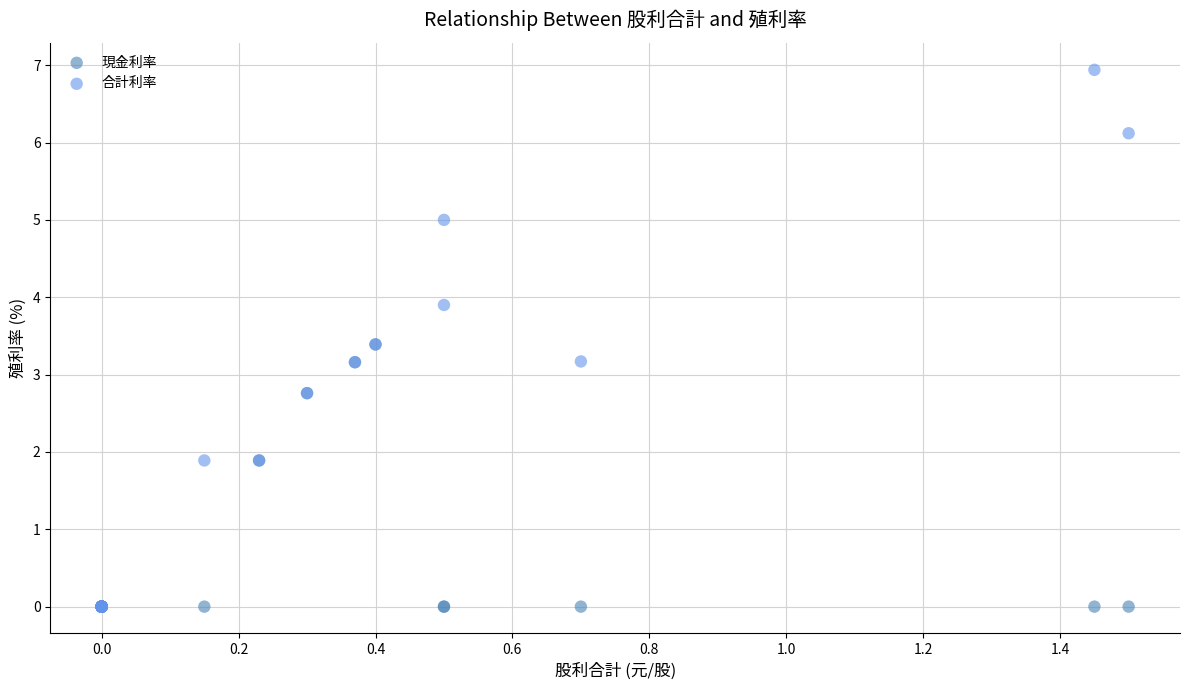

What are all the series names shown in the legend?

現金利率, 合計利率